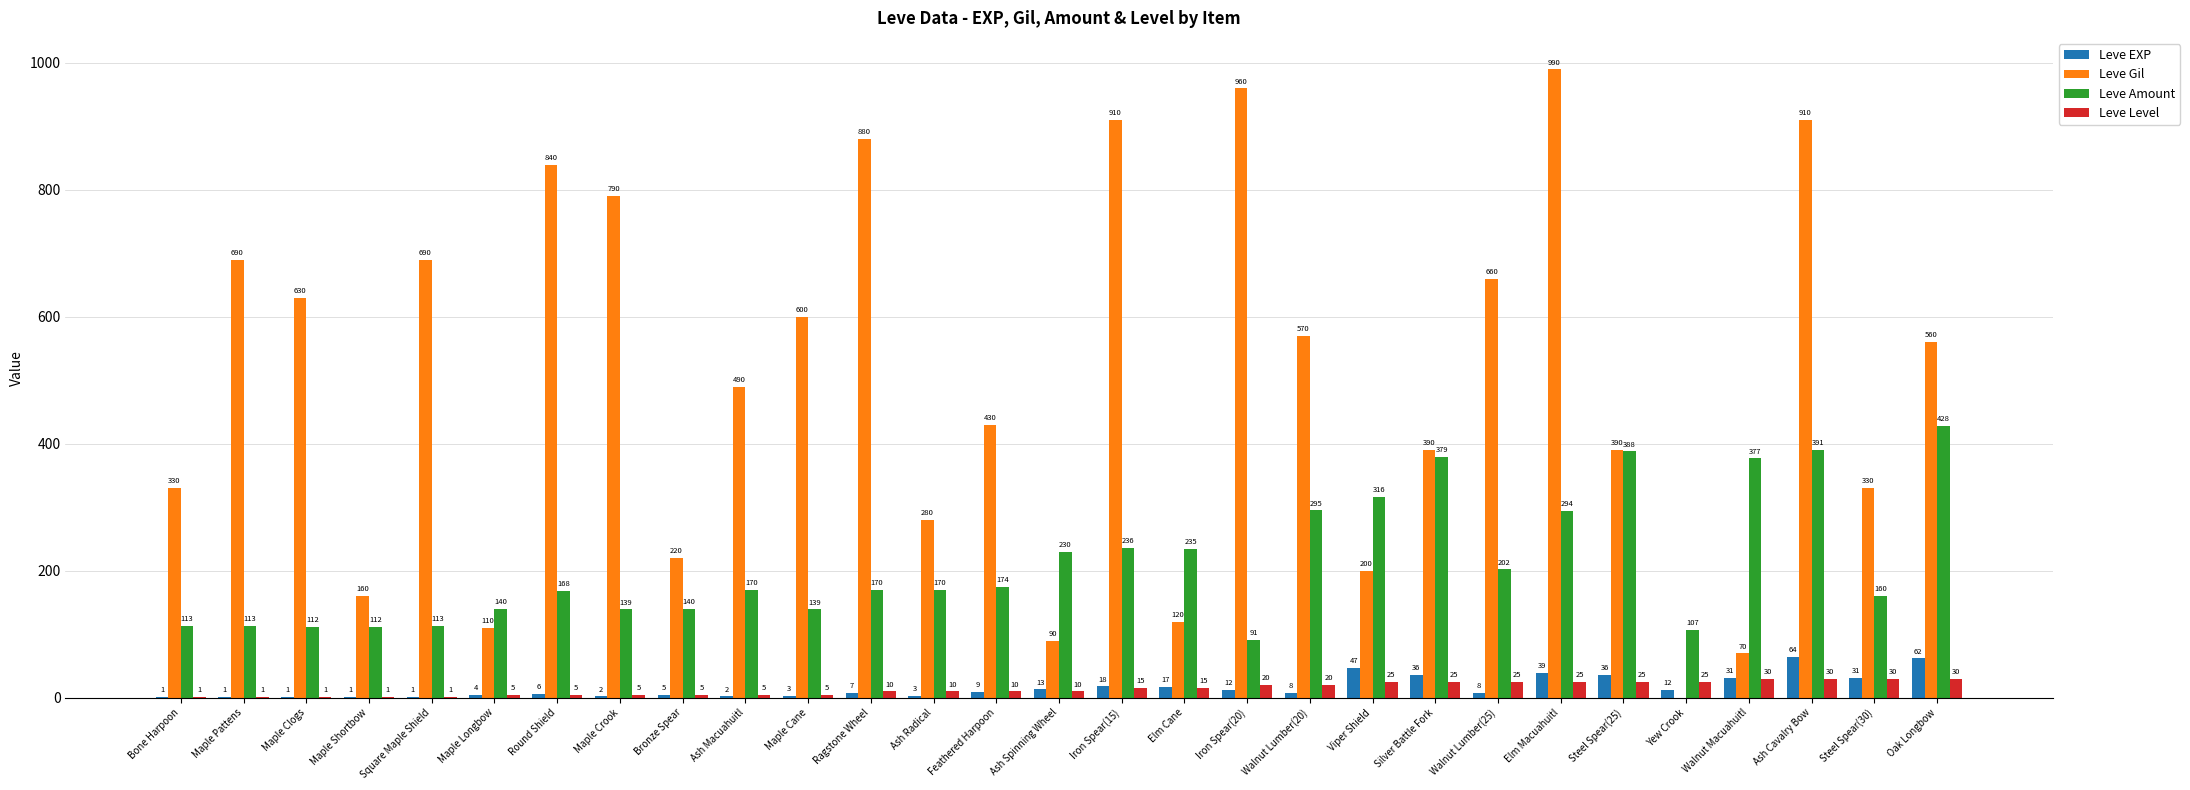

Is it true that Leve Level equals 10 at Ragstone Wheel?

True